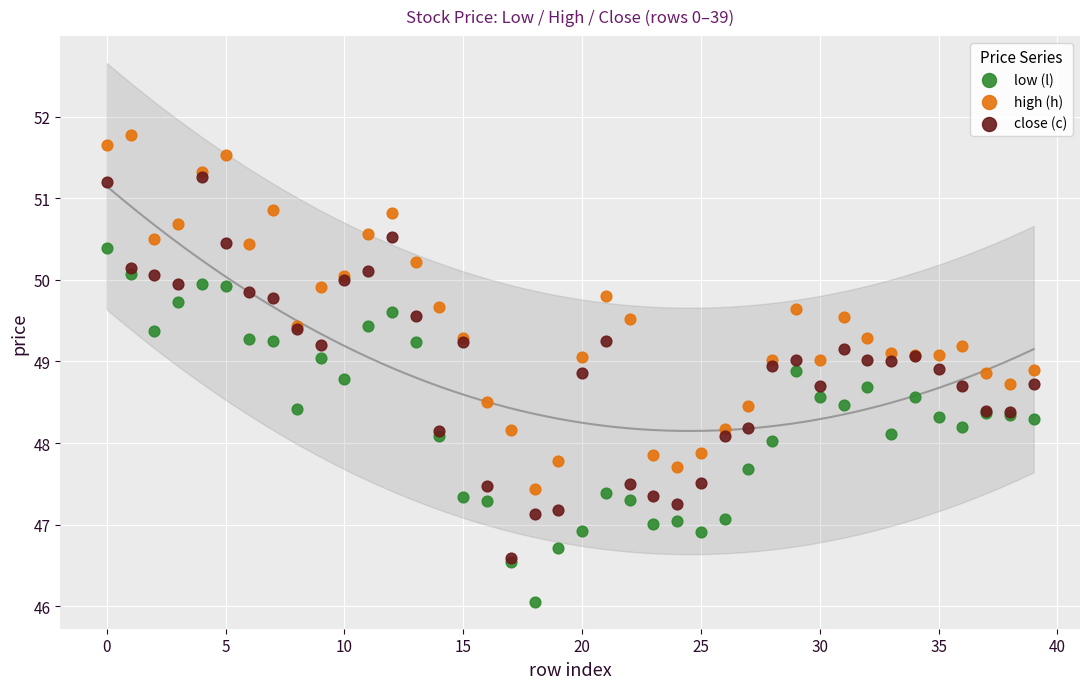

What are all the series names shown in the legend?

low (l), high (h), close (c)